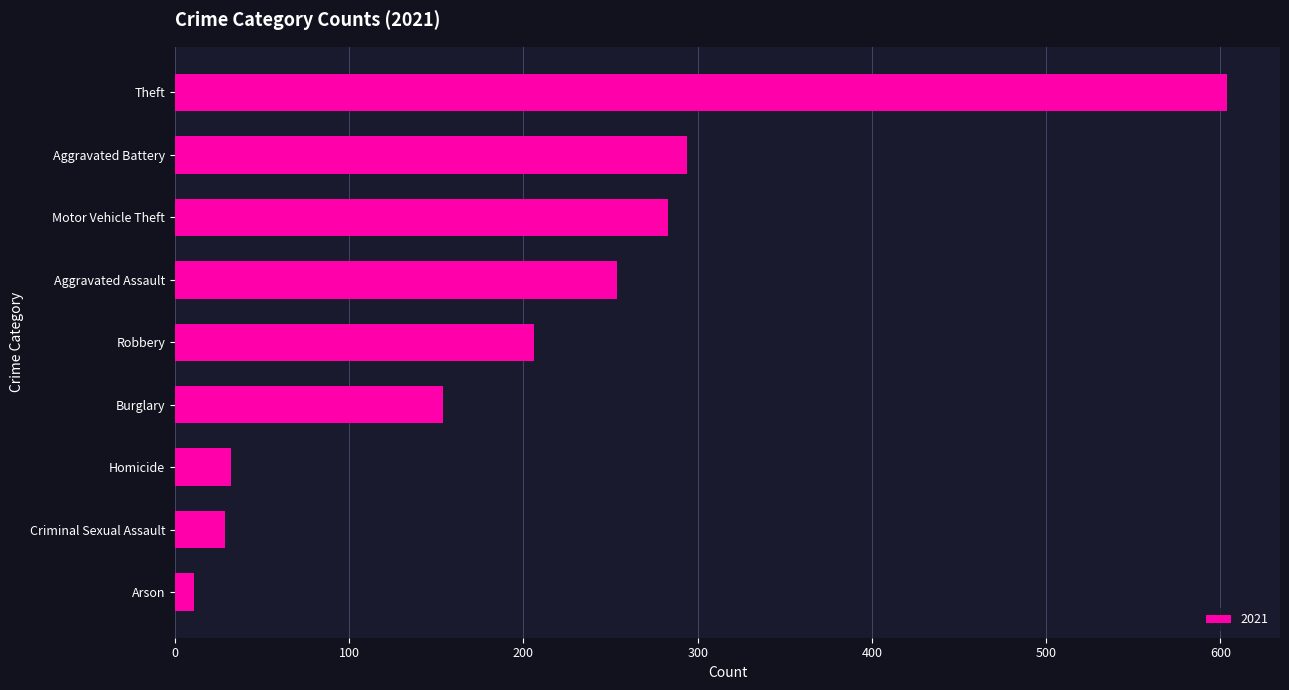

What is the sum of the values at Robbery and Motor Vehicle Theft?

489